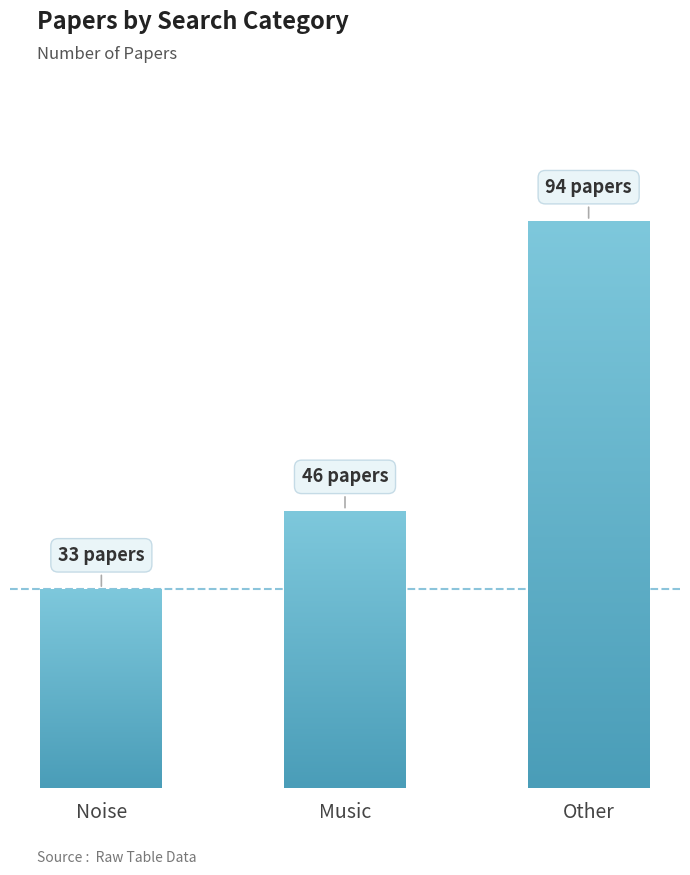

The chart shows a value of 20 at Other. True or false?

False